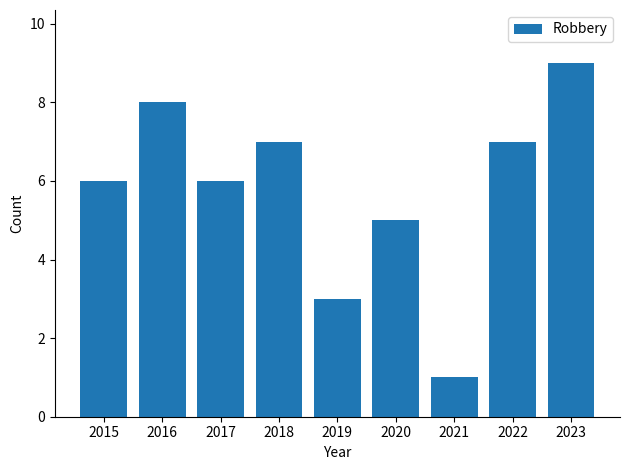

What is the value of the 2nd bar from the left?

8